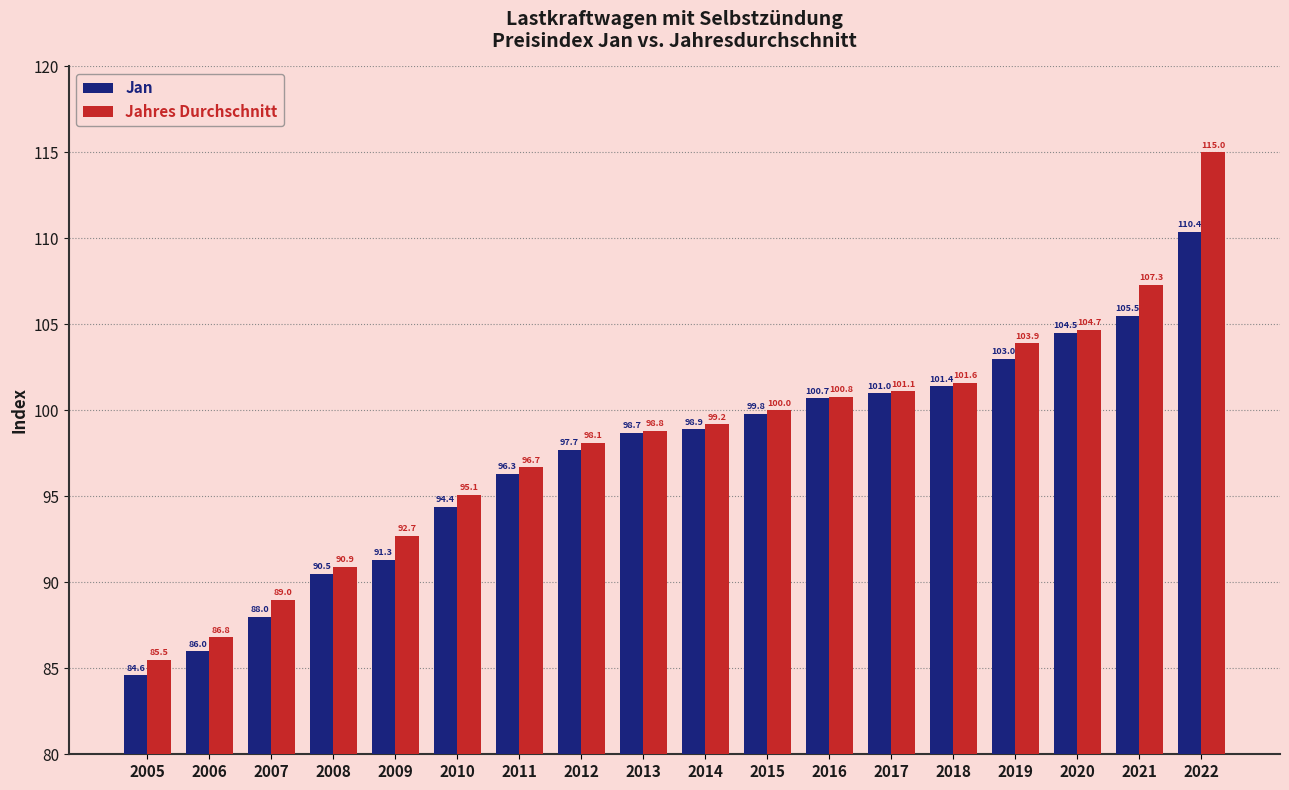

What is the minimum value for Jahres Durchschnitt?

85.5